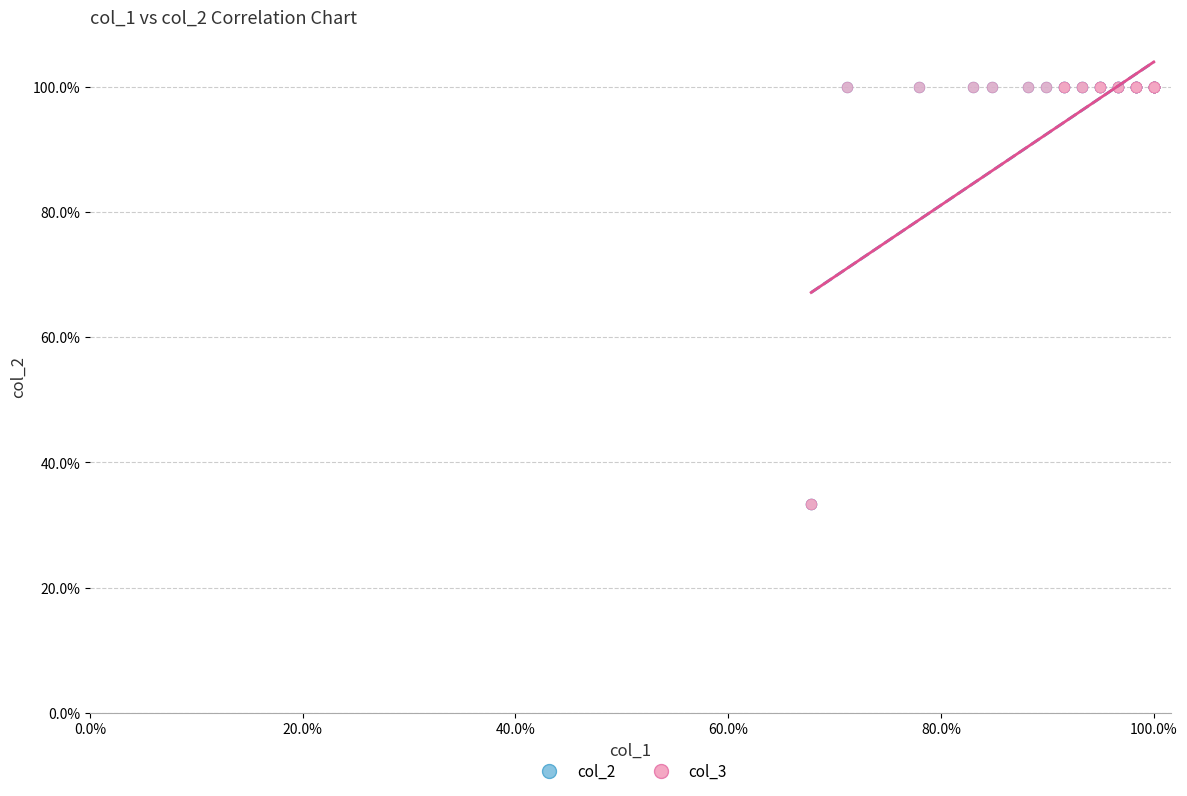

What are all the series names shown in the legend?

col_2, col_3